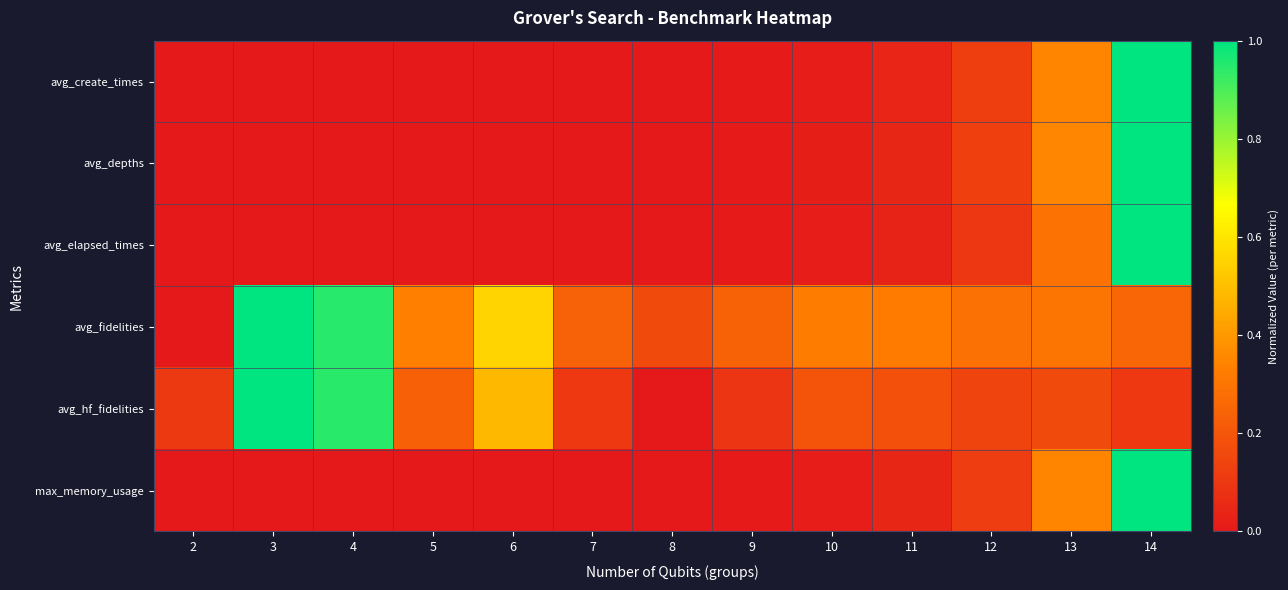

What is the spread (max minus min) of values at 11?

0.3